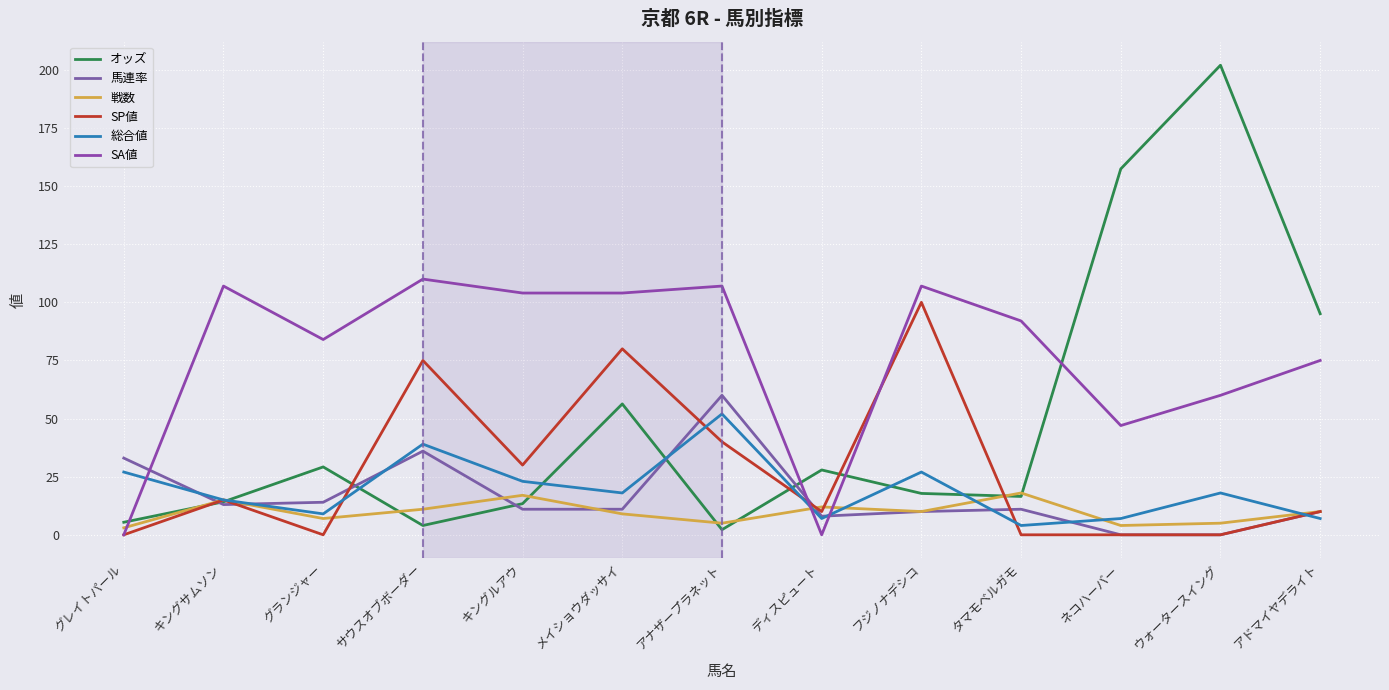

Does the chart display data point markers on the line(s)?

No